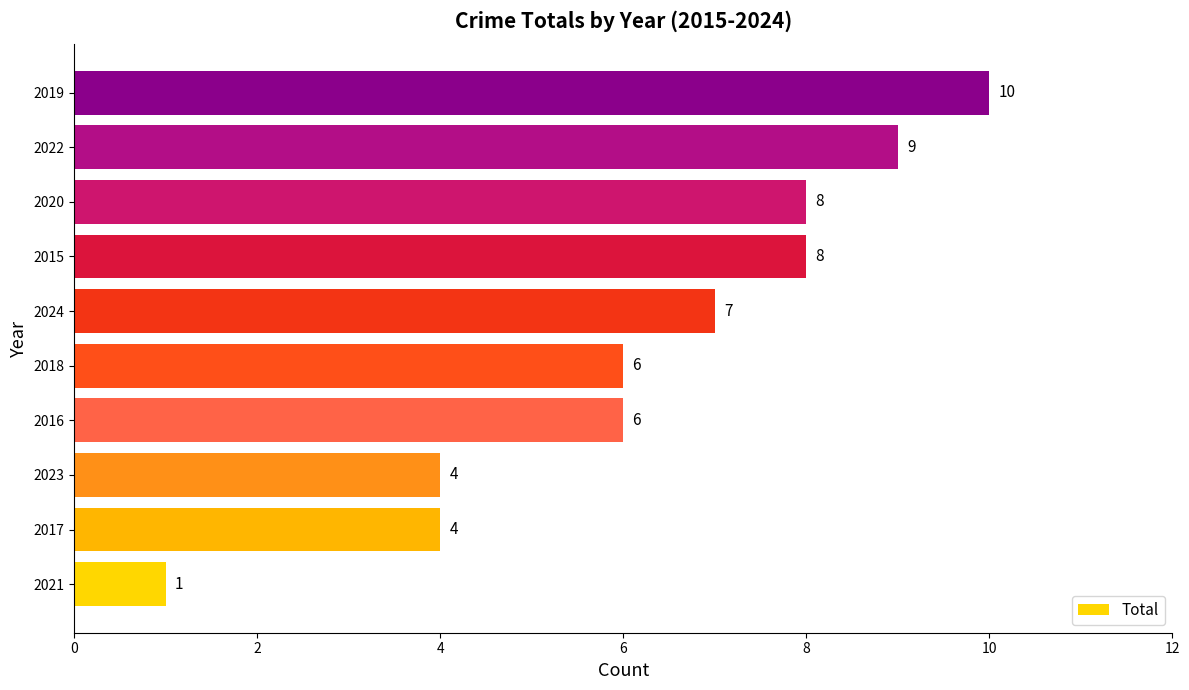

Reading bottom to top, what are all the values shown in this chart?

2021=1	2017=4	2023=4	2016=6	2018=6	2024=7	2015=8	2020=8	2022=9	2019=10